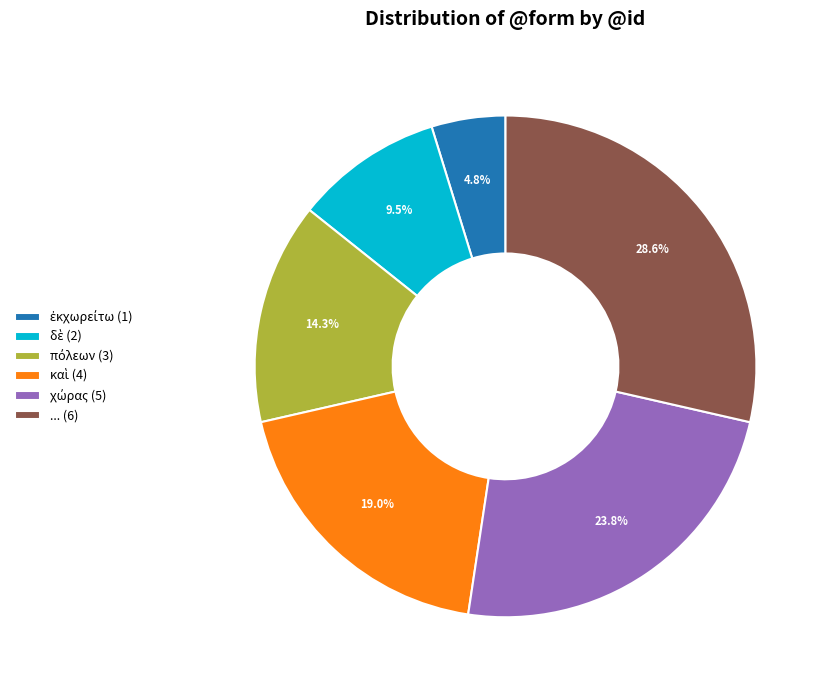

Which category has the biggest portion of the pie?

... (6)